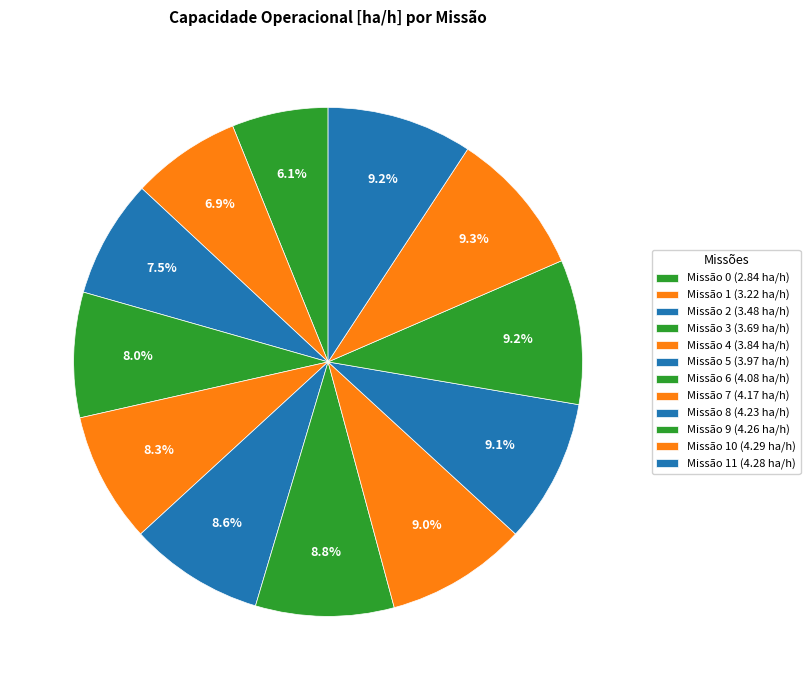

Count the number of slices in the pie.

12